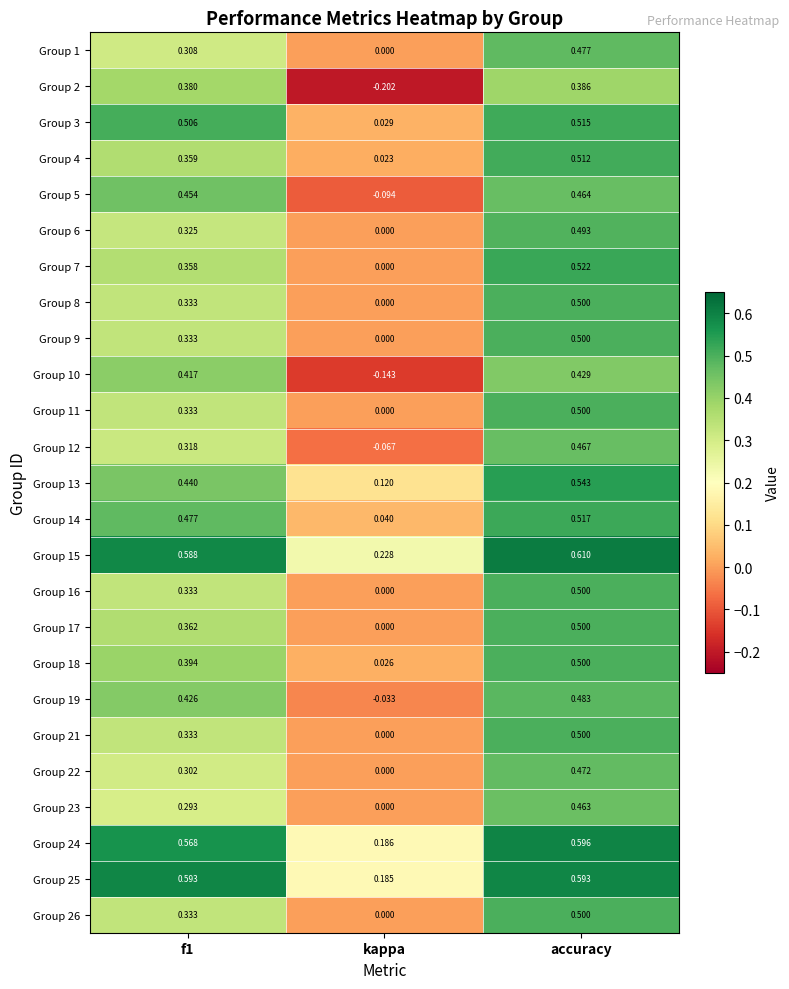

Is the value of Group 13 at accuracy greater than the value of Group 9 at kappa?

Yes